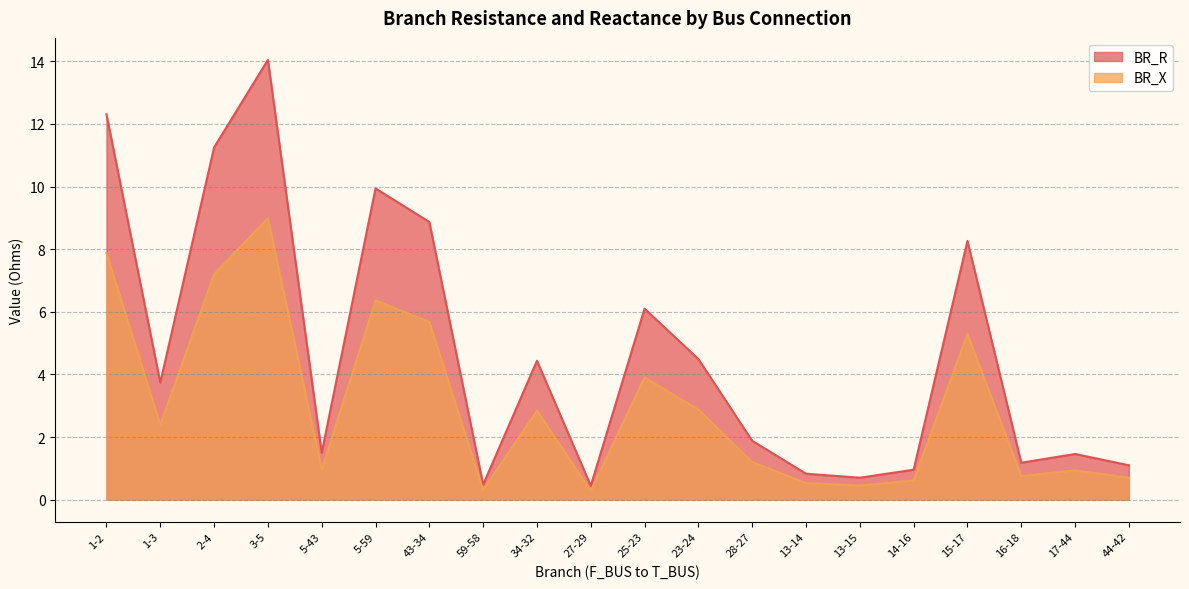

Which has a higher value, 59-58 or 5-59?

5-59